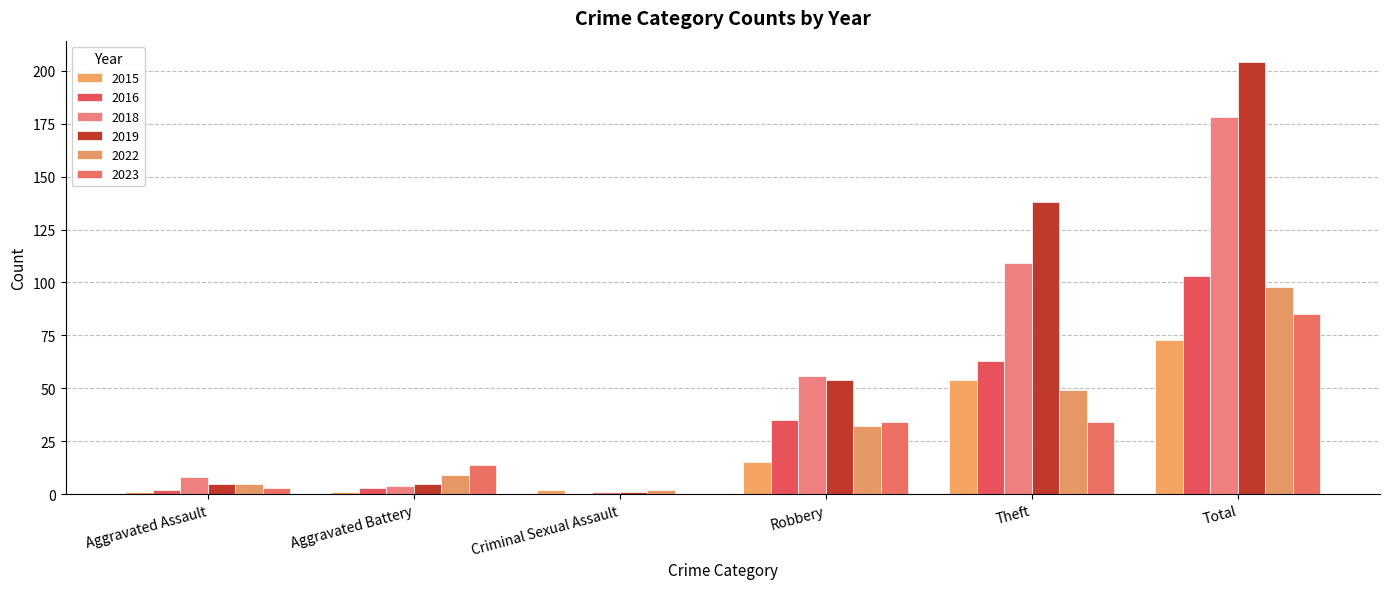

What position from the left is Total?

6